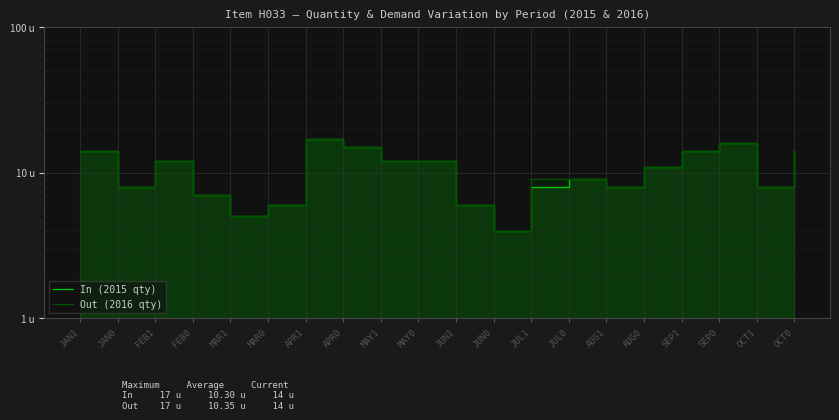

Rank the categories by Out (2016 qty) value from lowest to highest.

JUN0, MAR1, MAR0, JUN1, FEB0, JAN0, AUG1, OCT1, JUL1, JUL0, AUG0, FEB1, MAY1, MAY0, JAN1, SEP1, OCT0, APR0, SEP0, APR1